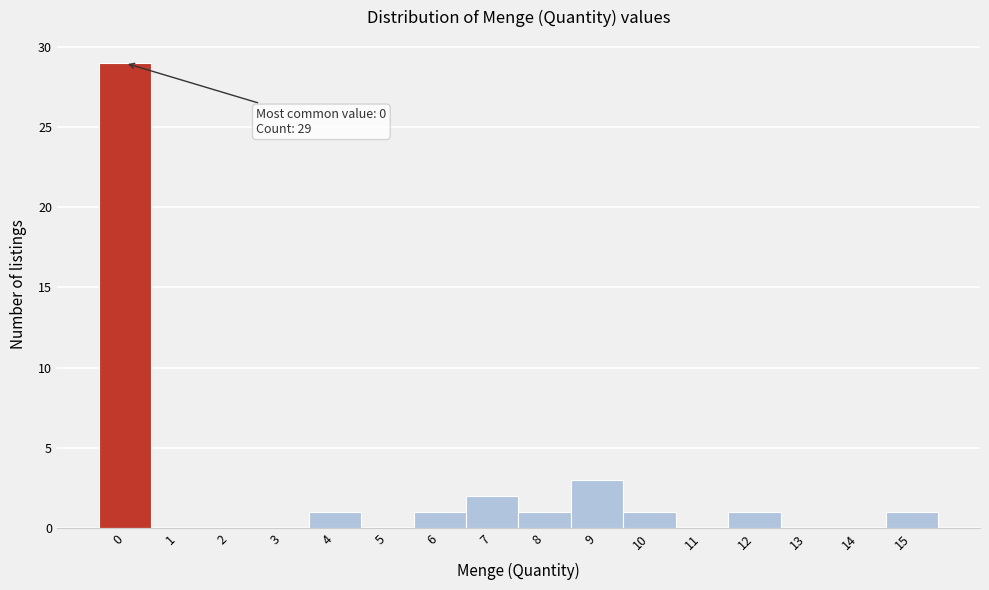

Reading left to right, transcribe all the data shown in this chart.

0=29	1=0	2=0	3=0	4=1	5=0	6=1	7=2	8=1	9=3	10=1	11=0	12=1	13=0	14=0	15=1